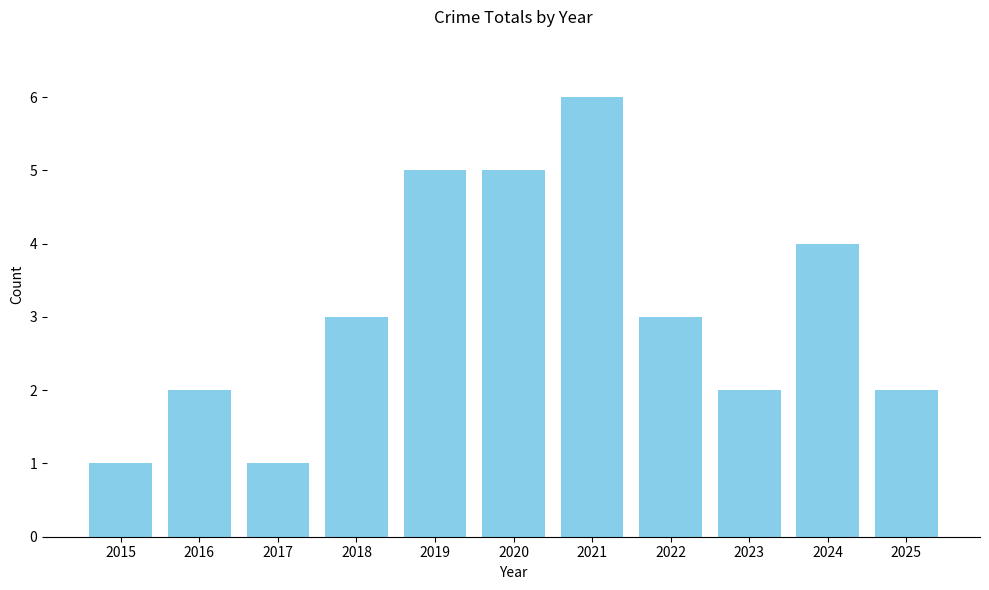

Reading left to right, what are all the values shown in this chart?

2015=1	2016=2	2017=1	2018=3	2019=5	2020=5	2021=6	2022=3	2023=2	2024=4	2025=2